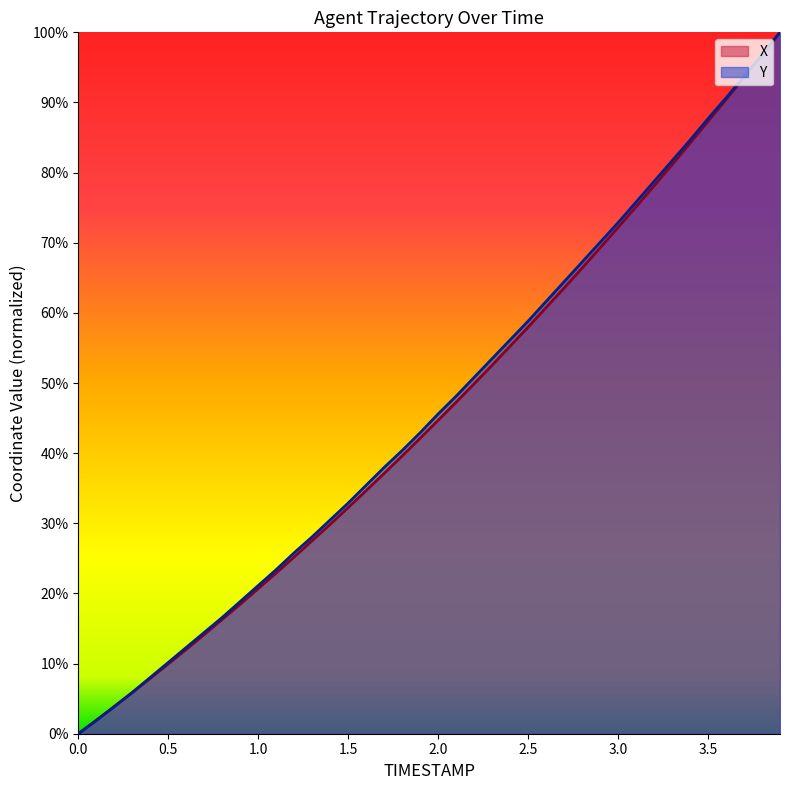

How many lines are shown in the chart?

2